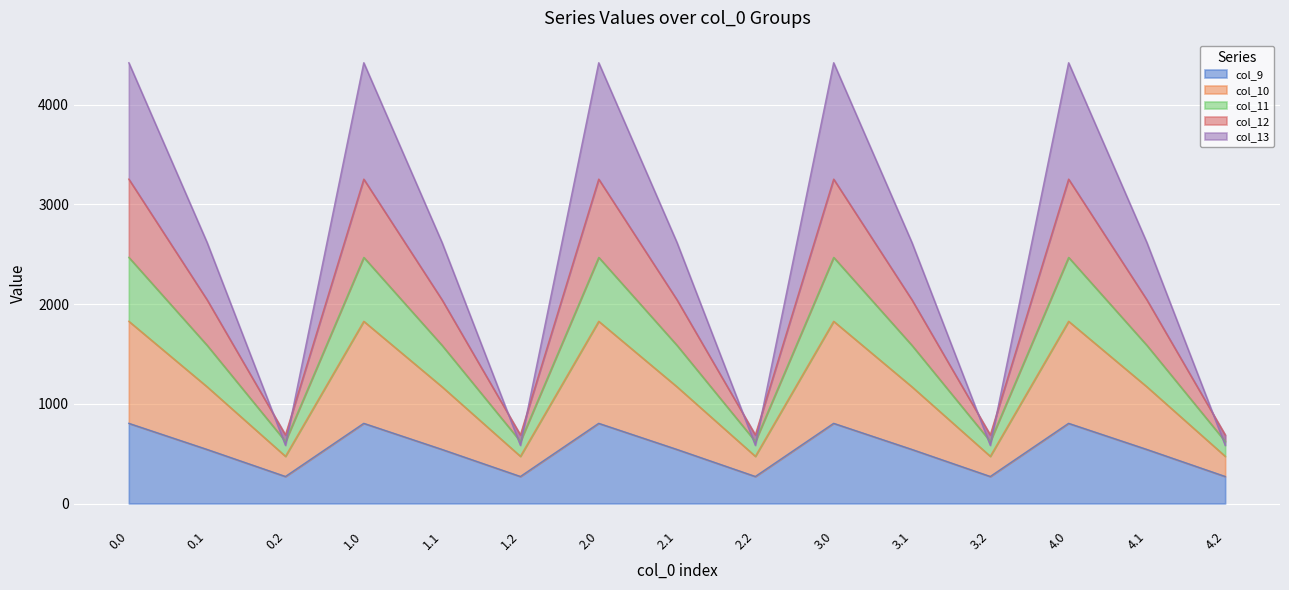

Where is the first local minimum for col_9?

0.2